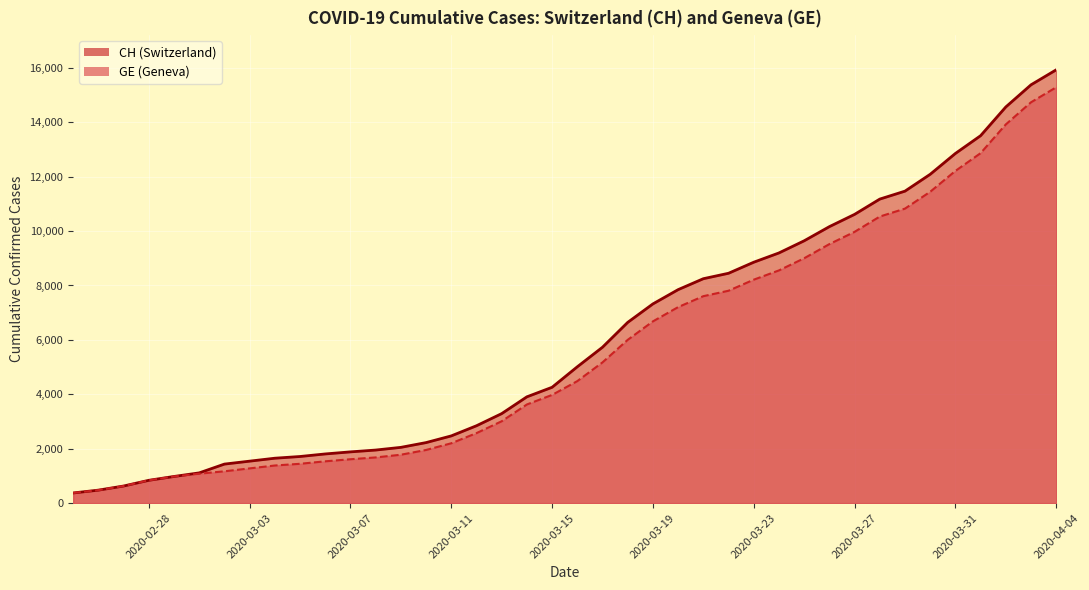

At which category is the sum across all series the highest?

2020-04-04